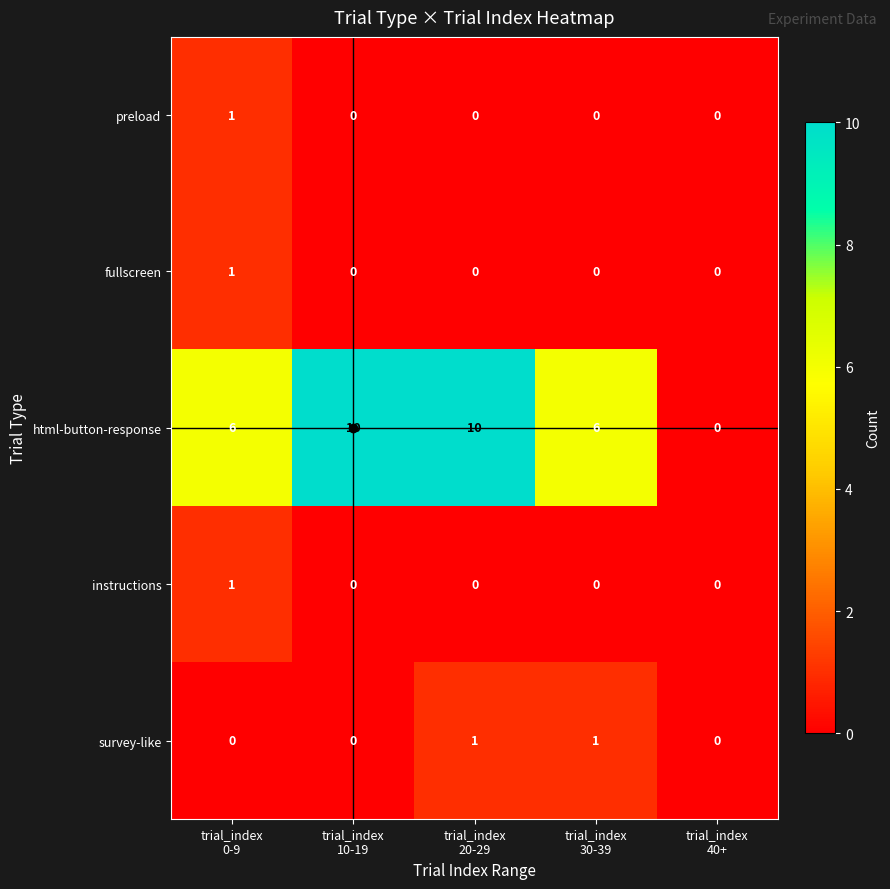

Which series has the largest total across all categories?

html-button-response